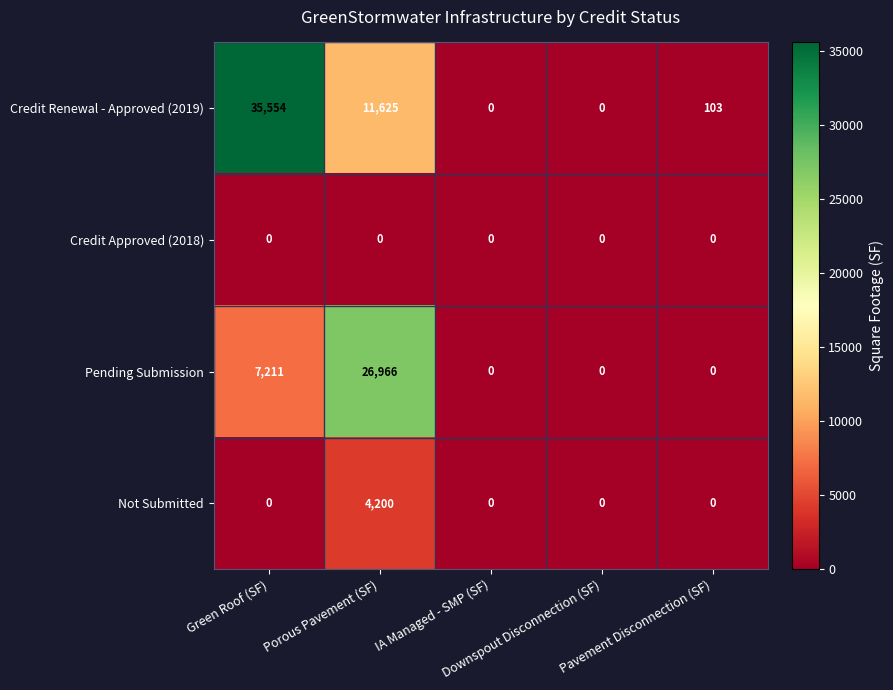

Which series has the largest range (max minus min)?

Credit Renewal - Approved (2019)